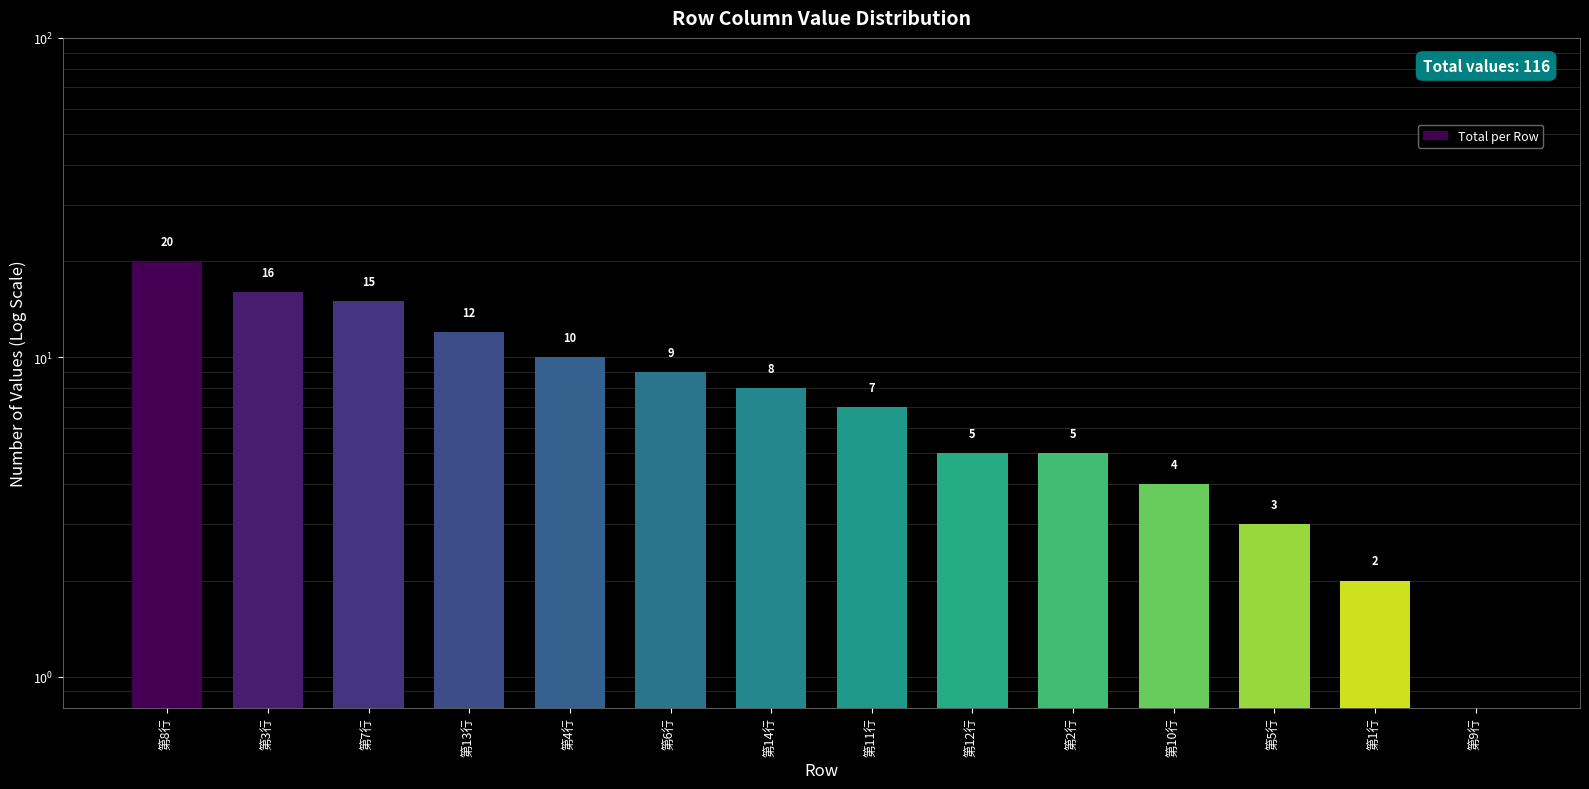

What is the difference between the maximum and minimum values?

19.5